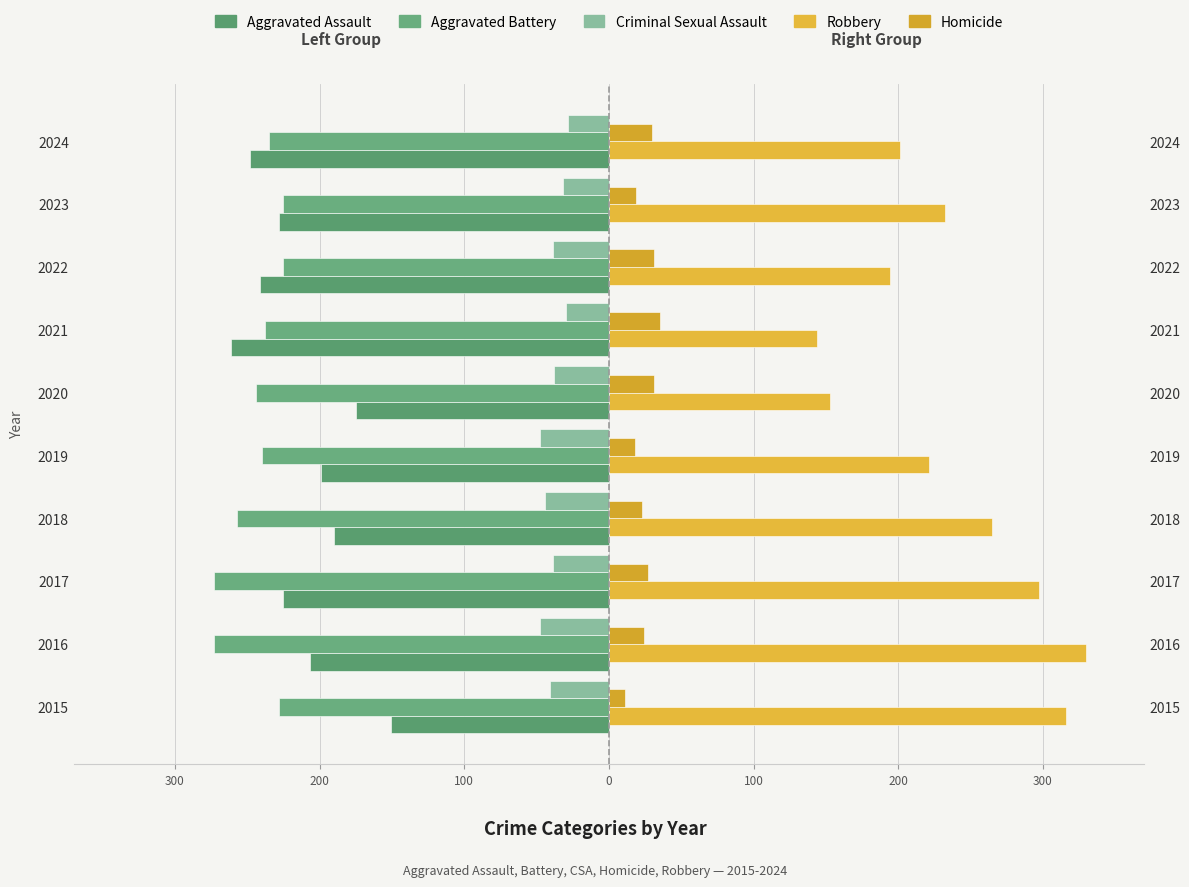

Is it true that Criminal Sexual Assault equals -28 at 2024?

True